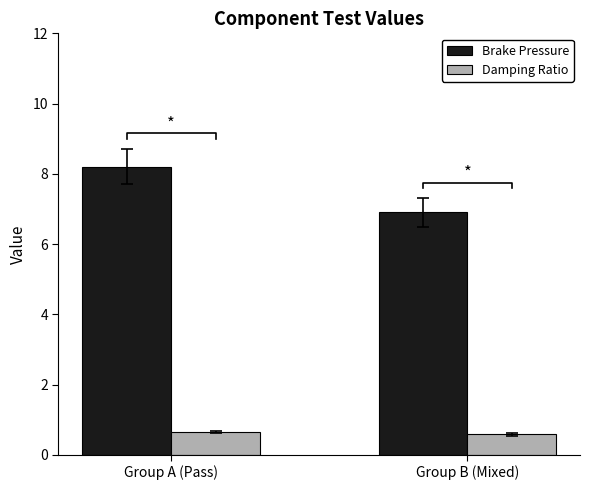

What is the sum of all Brake Pressure values?

15.1